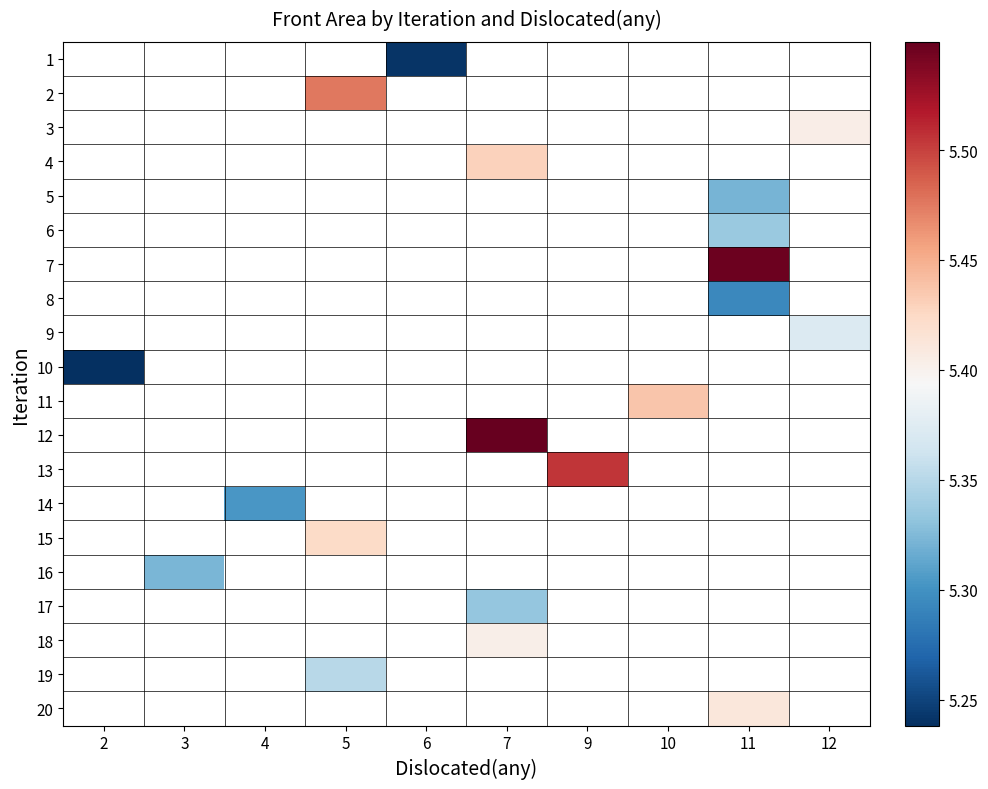

How many data points does each series have?

10